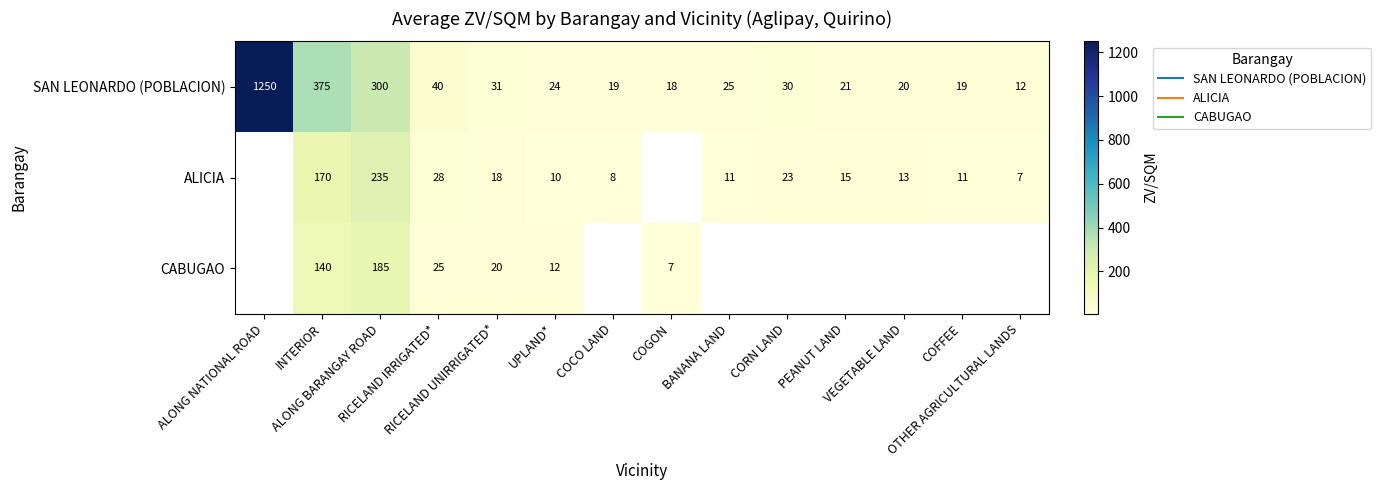

At which category does the chart reach its minimum across all series?

OTHER AGRICULTURAL LANDS